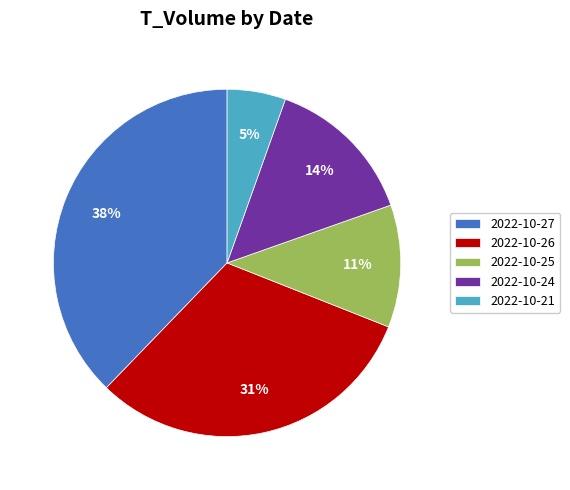

Combined, do 2022-10-25 and 2022-10-26 account for over 50%?

No